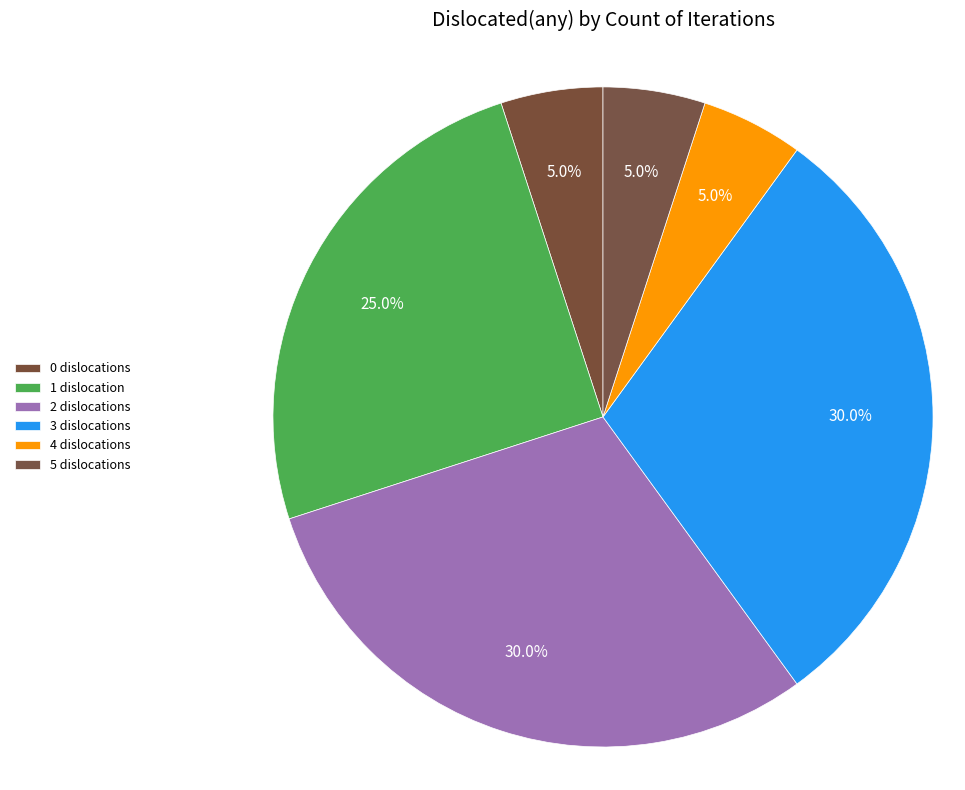

How many segments does this pie chart have?

6